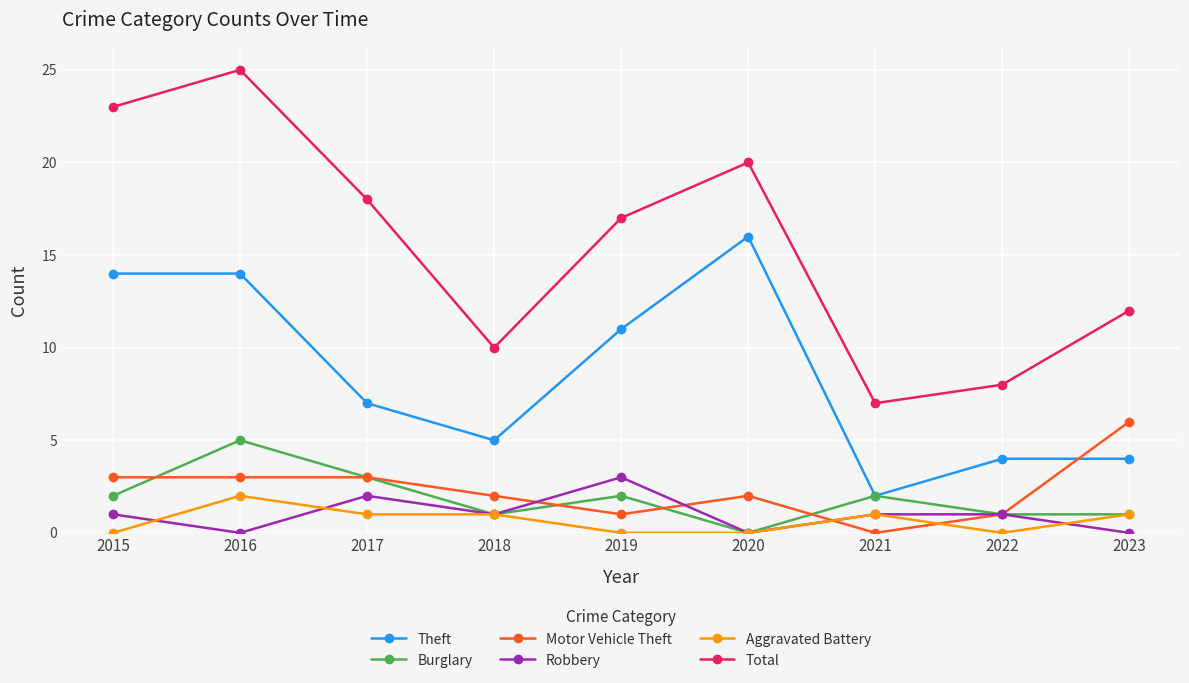

In Theft, how many points are lower than both neighbors (excluding endpoints)?

2